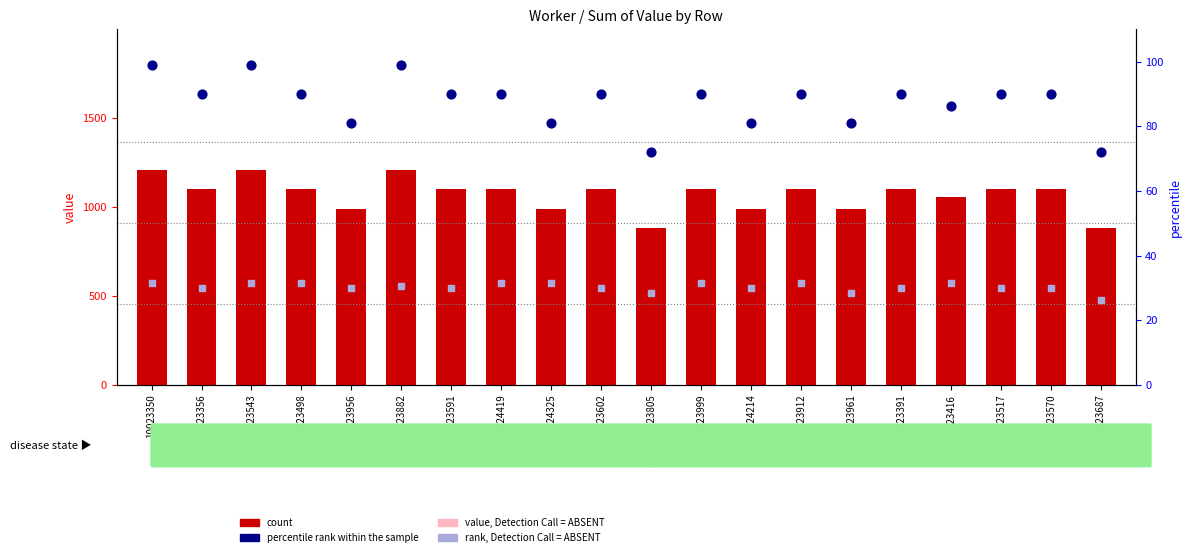

What is the total value across all series at 10023350?

1760.5